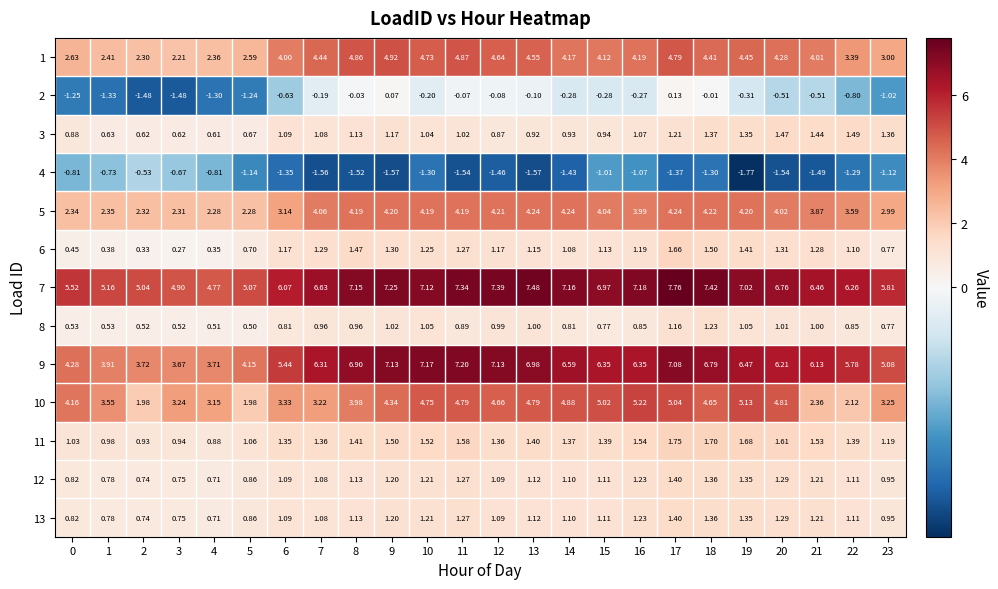

Is the value of 13 at 3 greater than the value of 6 at 10?

No